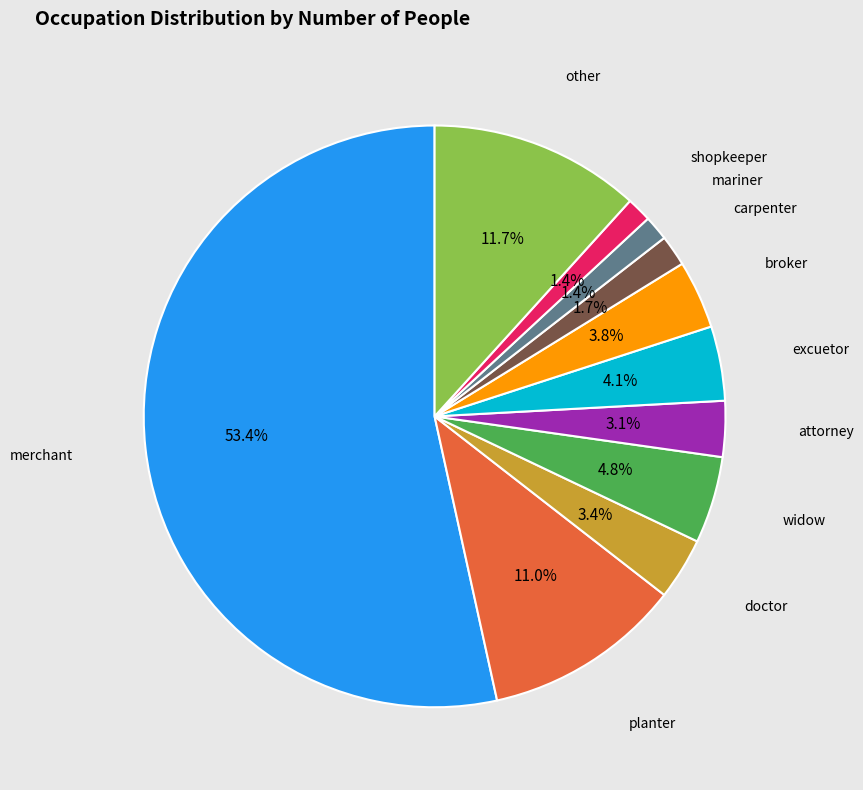

How many segments does this pie chart have?

11